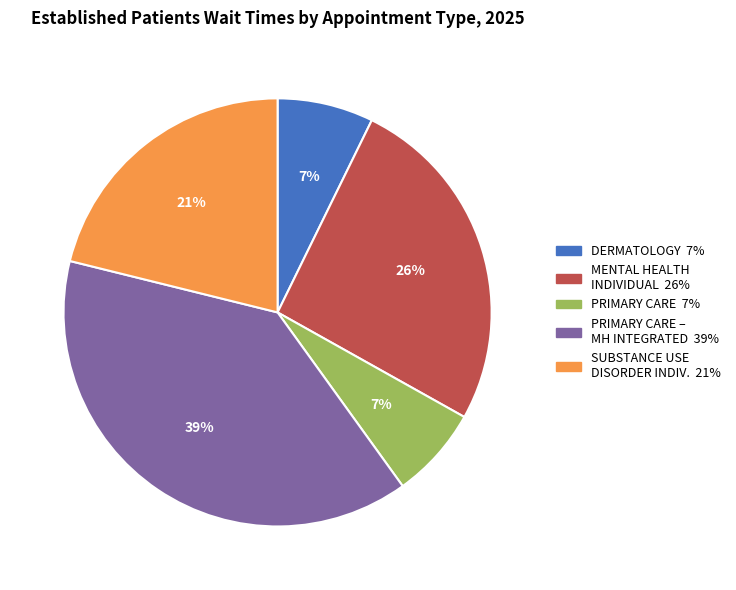

Is there a majority slice in this chart?

No